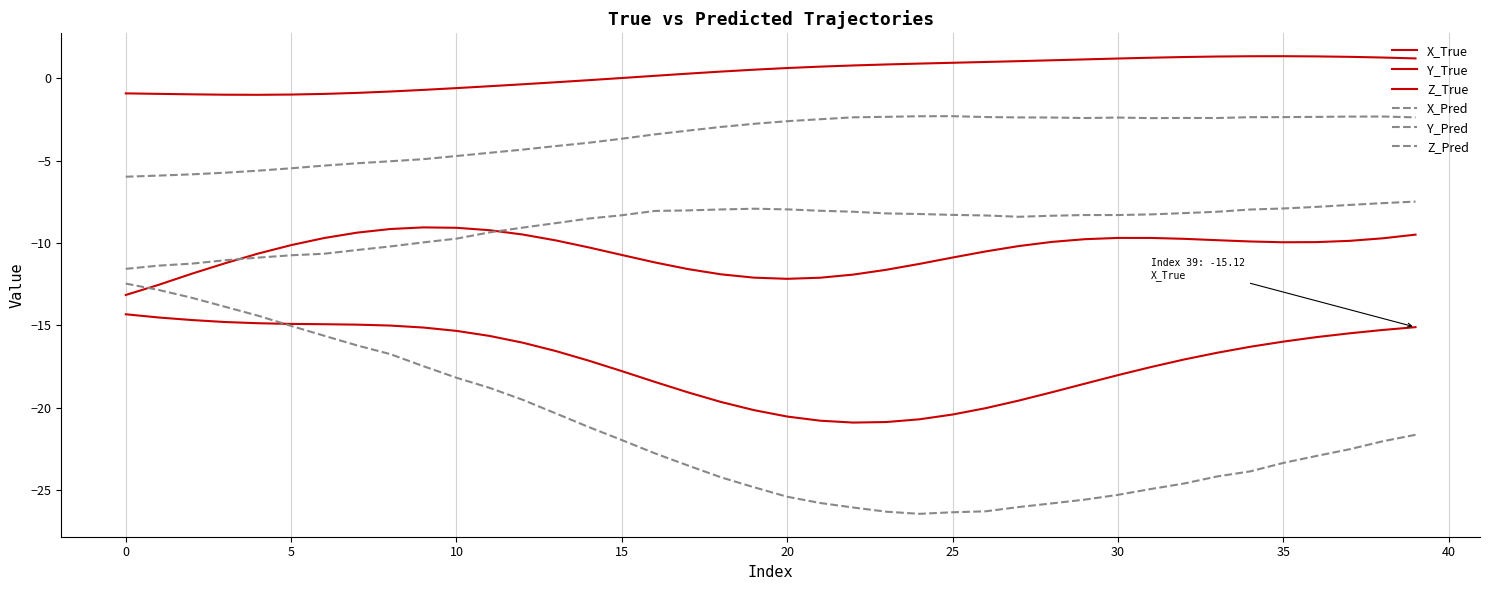

True or false: Z_True and Z_Pred intersect in this chart.

True